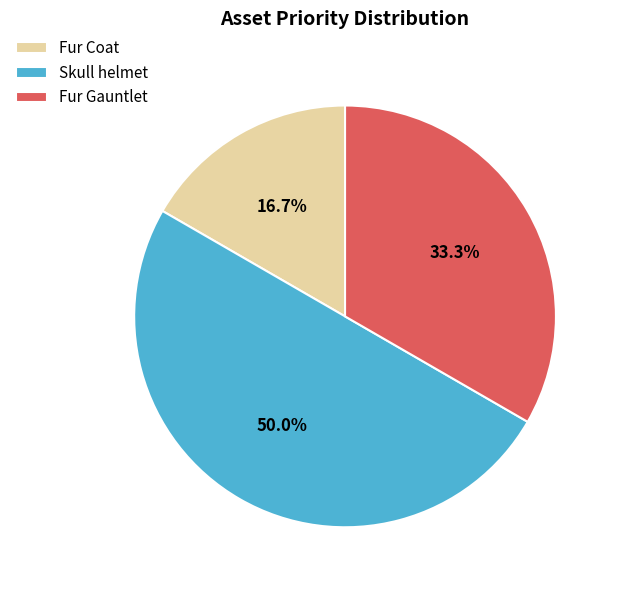

Which category has the smallest portion of the pie?

Fur Coat